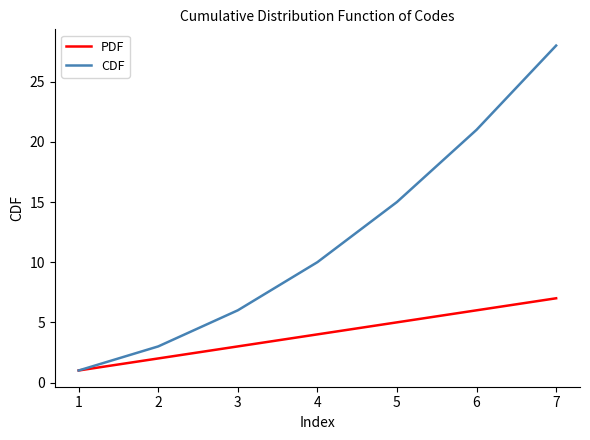

List the labels in order of CDF value, largest first.

7, 6, 5, 4, 3, 2, 1